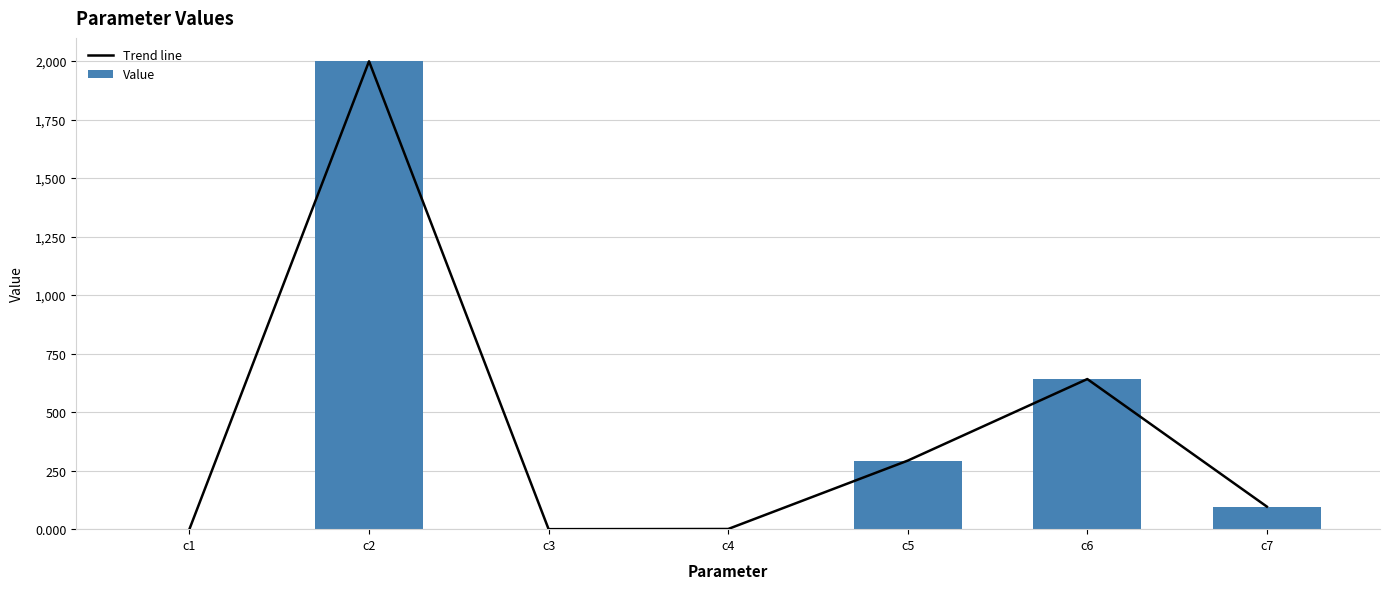

Reading left to right, transcribe all the data shown in this chart.

Trend line: 0.4	1999.2	0.0	0.8	292.9	641.4	96.4
Value: 0.4	1999.2	0.0	0.8	292.9	641.4	96.4